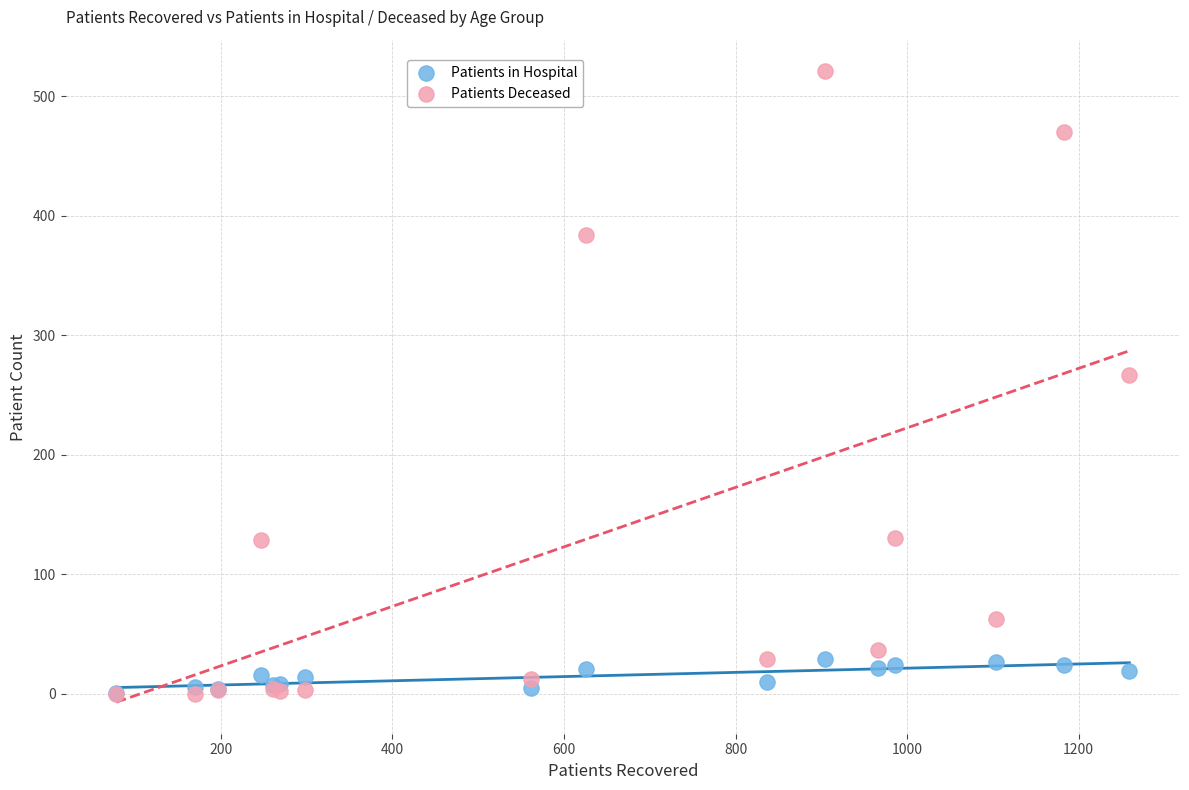

Across all series, what Y value is closest to 260?

267